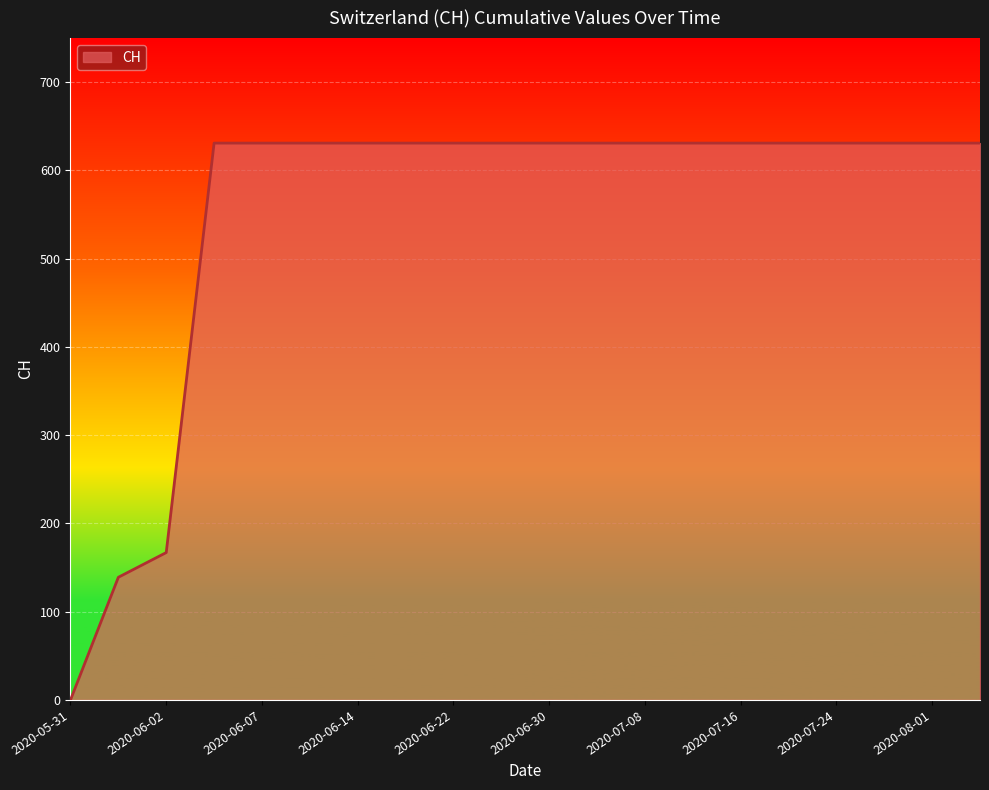

What is the greatest value displayed?

631